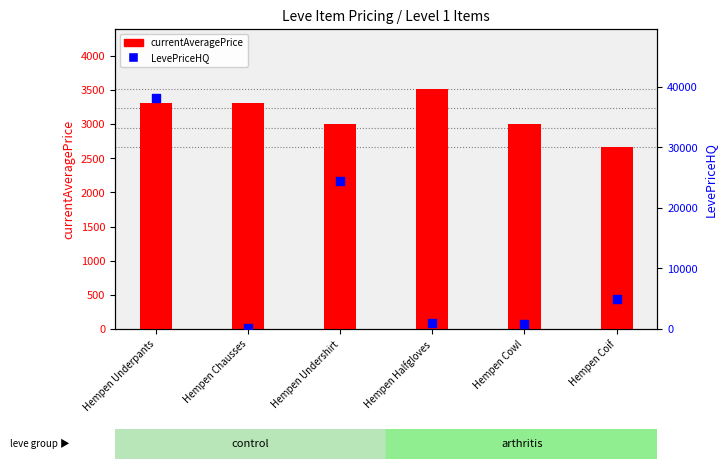

What is the total value across all series at Hempen Undershirt?

27371.8